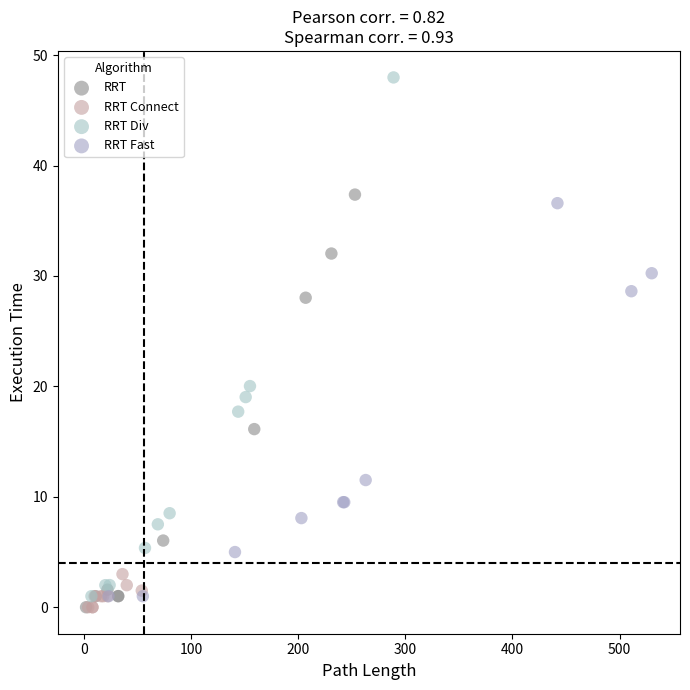

Which series has the largest Y range (max minus min)?

RRT Div